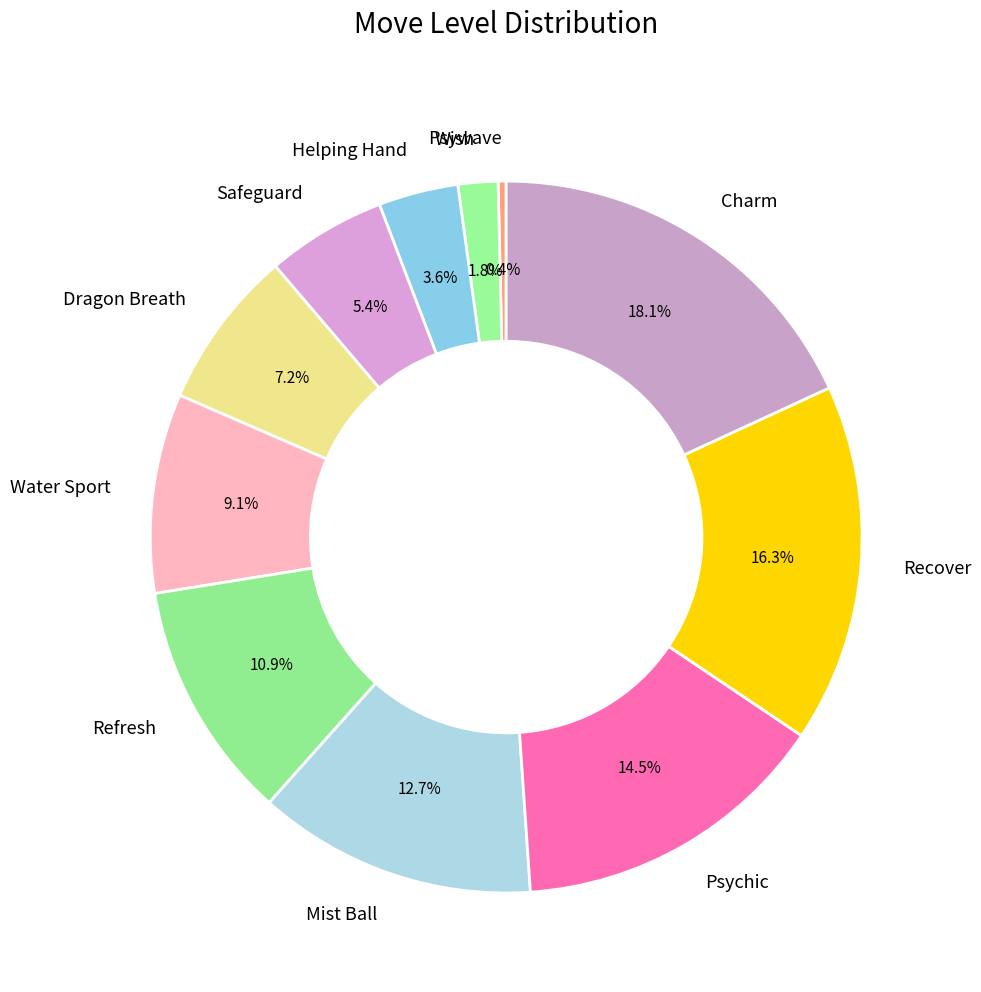

What is the total percentage of Safeguard and Wish?

7.2%